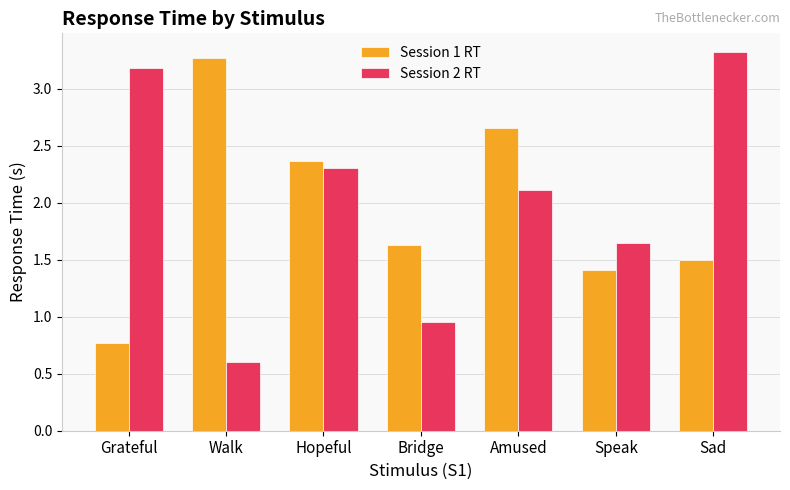

What is the label of the 2nd bar from the right?

Speak